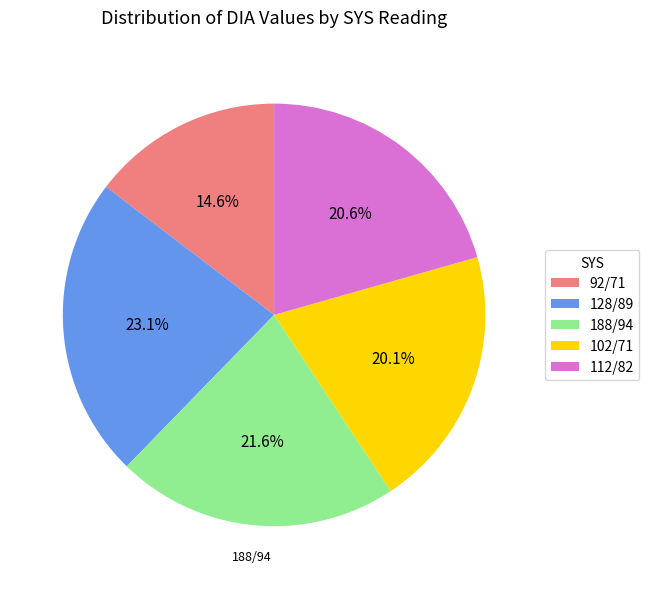

To the nearest percent, what is the combined percentage of 102/71 and 188/94?

42%